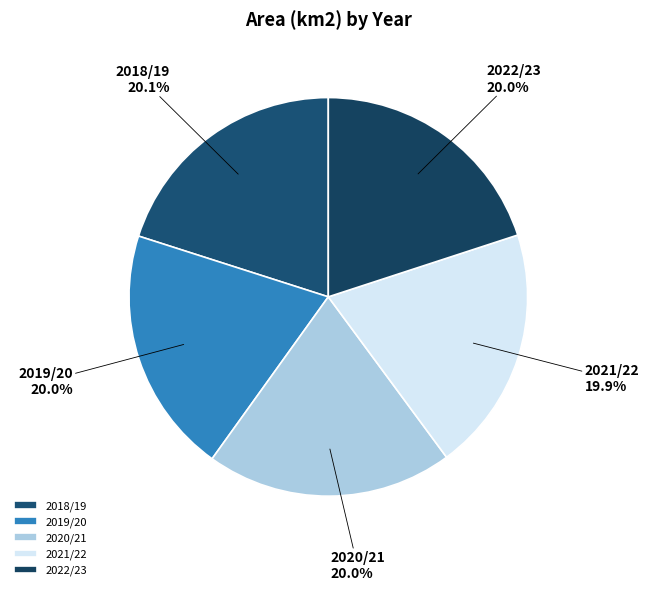

Does any single category account for the majority?

No